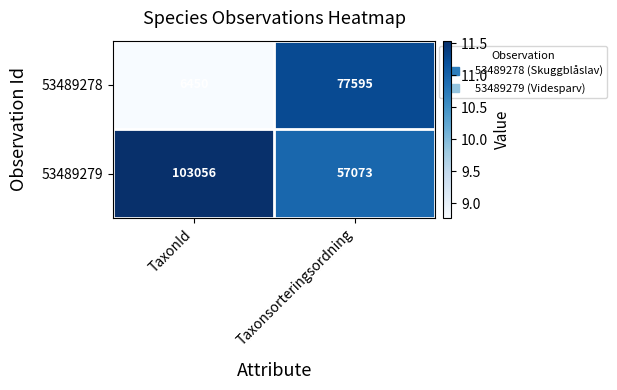

Rank the series by their maximum value, from lowest to highest.

53489278, 53489279